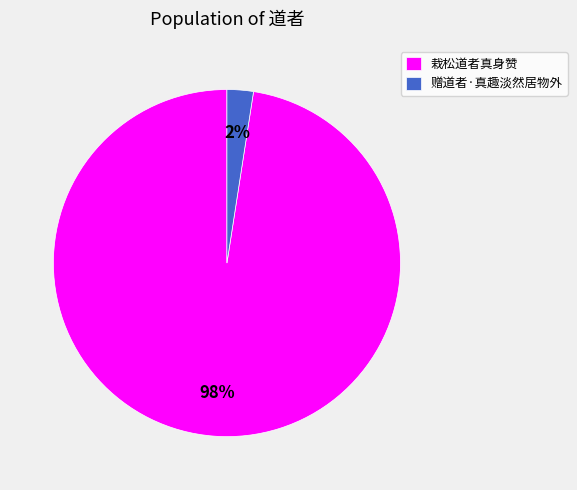

Is 栽松道者真身赞 the majority of the pie?

Yes